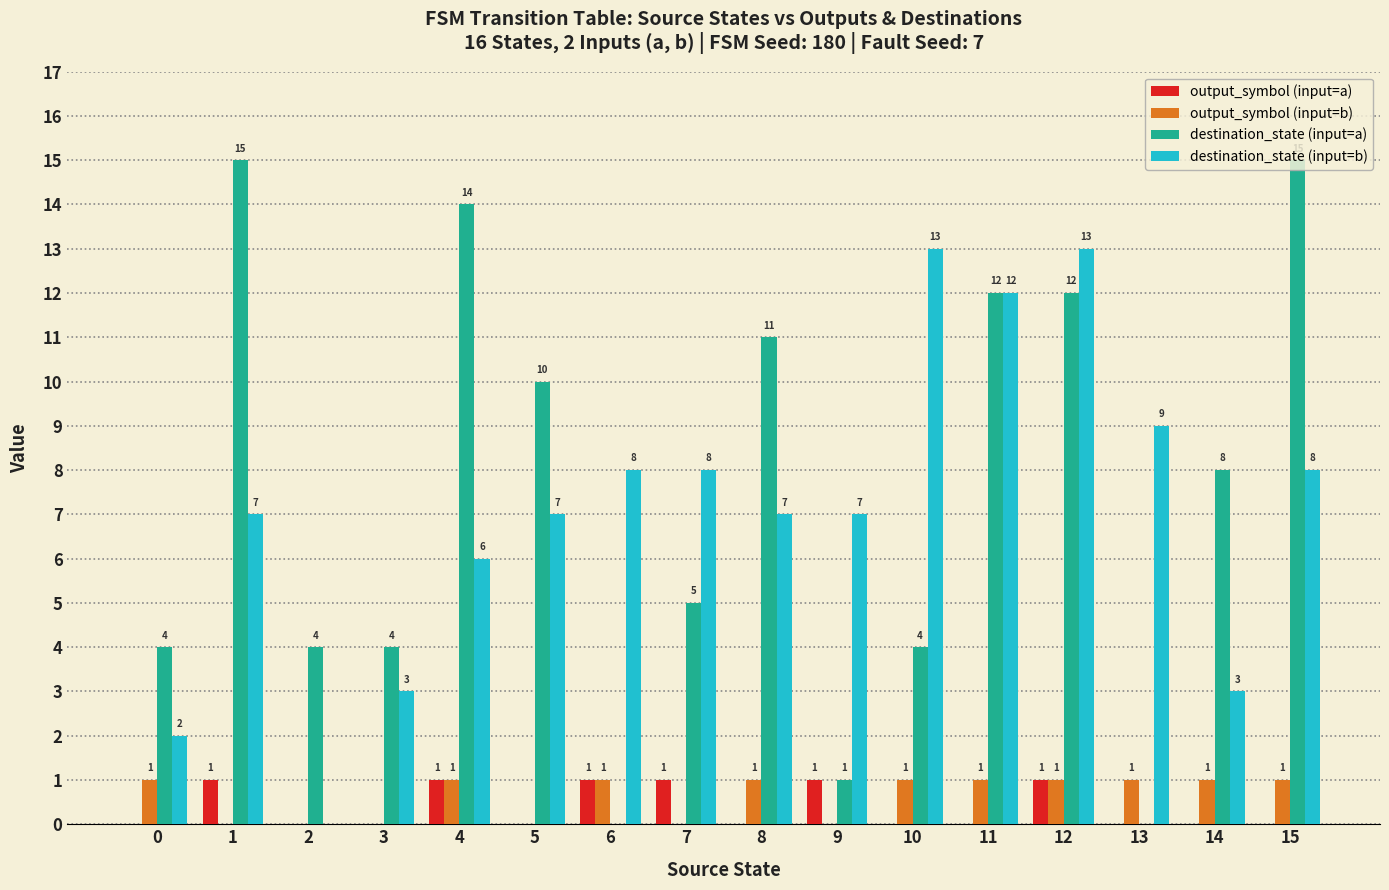

How many distinct data groups are displayed?

4